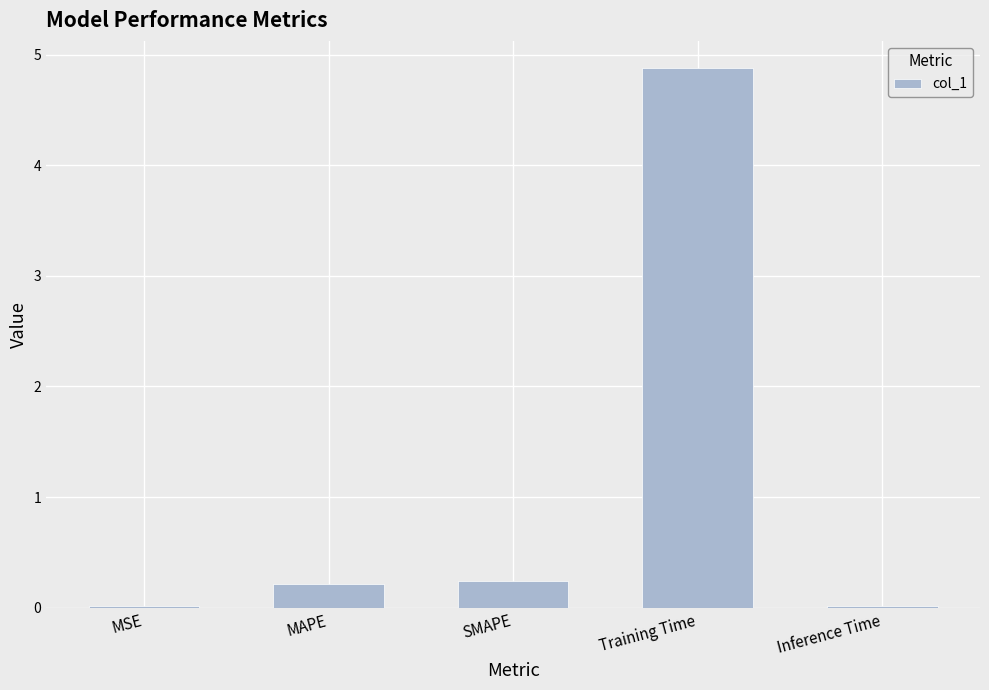

The chart shows a value of 0.0 at MSE. True or false?

True